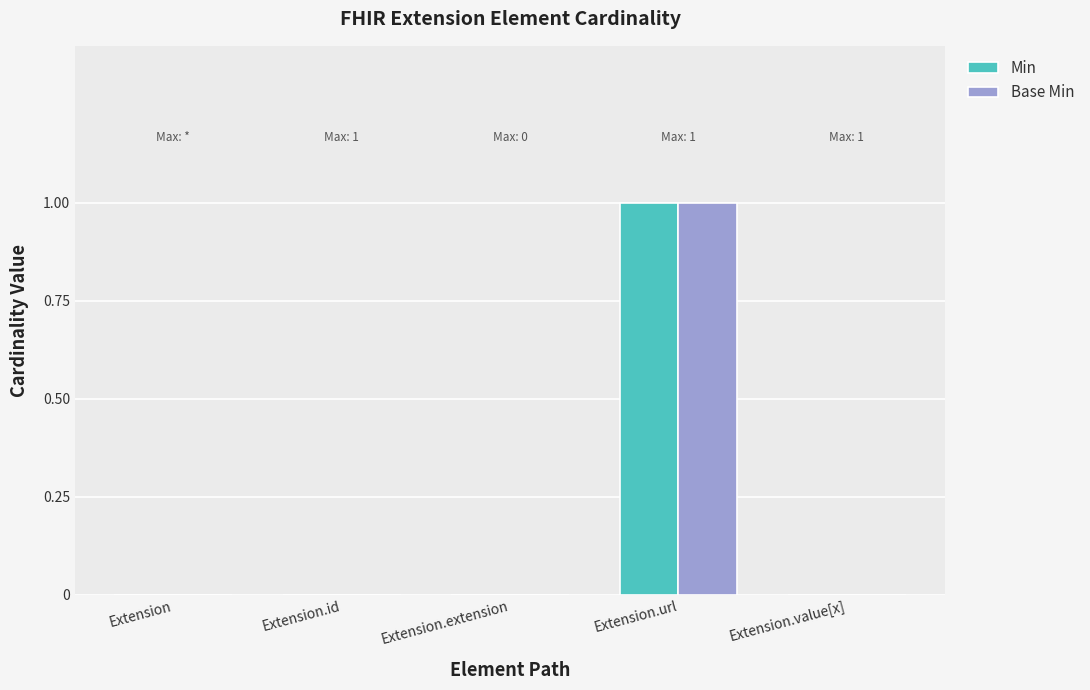

Reading right to left, extract all data points from this chart.

Min: Extension.value[x]=0	Extension.url=1	Extension.extension=0	Extension.id=0	Extension=0
Base Min: Extension.value[x]=0	Extension.url=1	Extension.extension=0	Extension.id=0	Extension=0